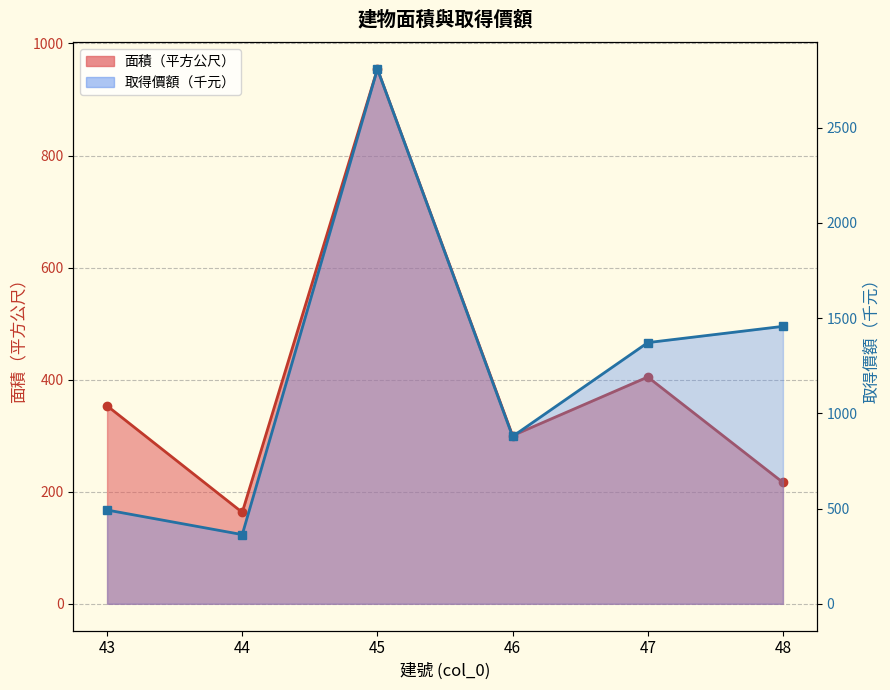

At how many categories does at least one series exceed 2105?

1